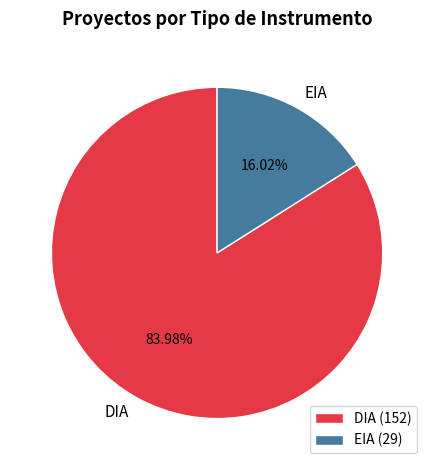

Does any single category account for the majority?

Yes